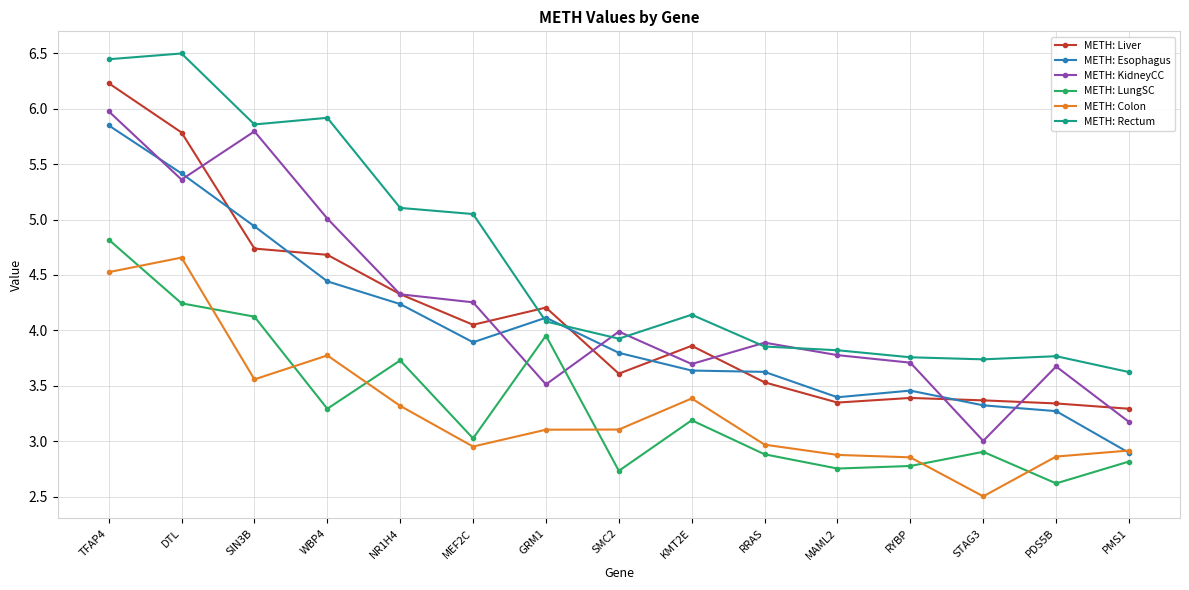

Is it true that METH: KidneyCC equals 2.4 at KMT2E?

False